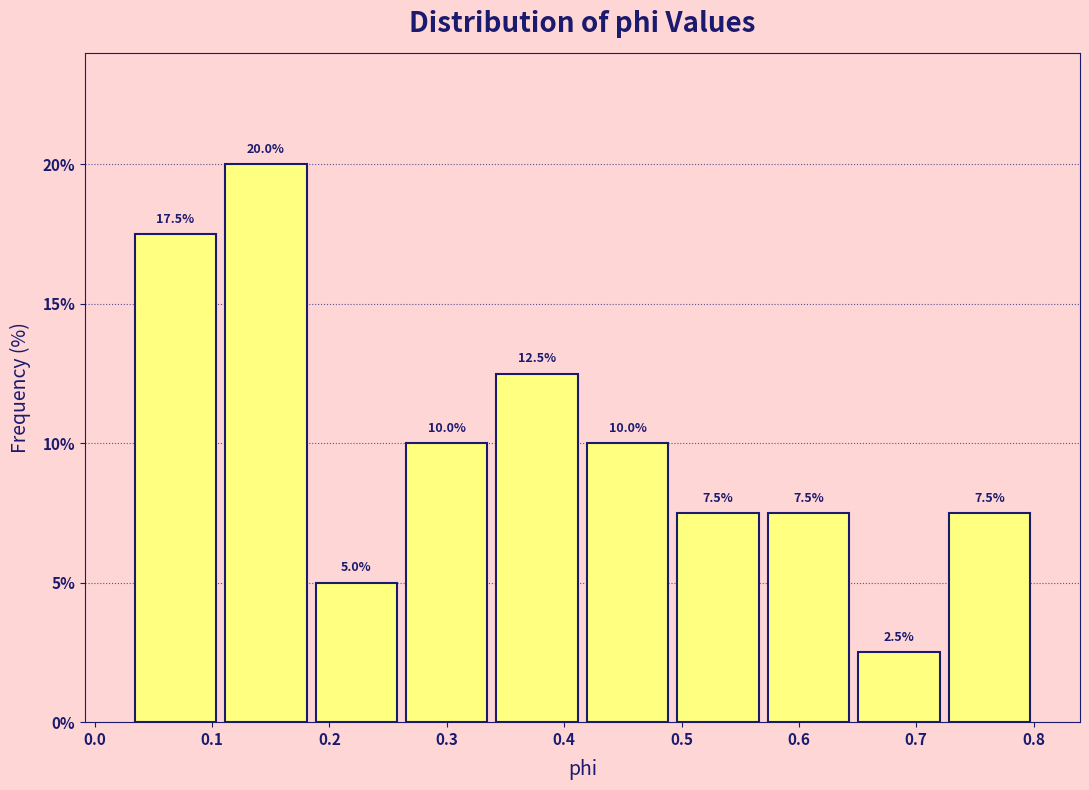

What is the height of the bar covering 0.65 to 0.72 on the x-axis? The bar edges are not printed on the chart, so give them approximately, as read against the axis.

2.5